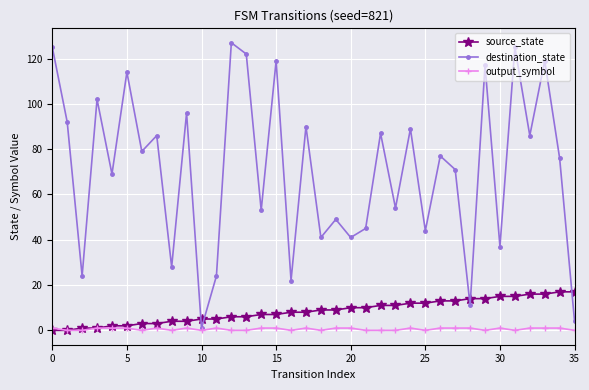

Which series has the widest spread of values?

destination_state